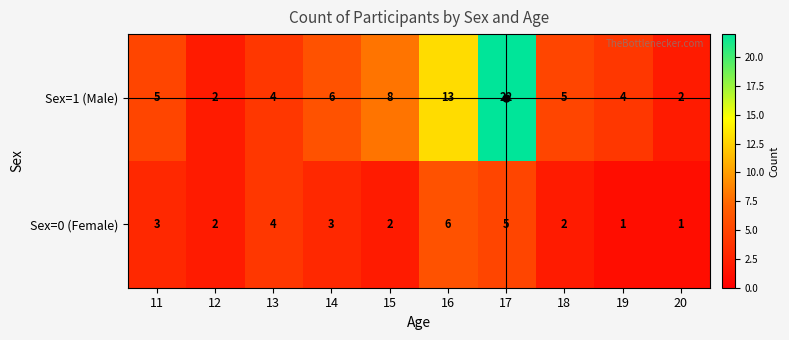

At 11, list the series in order from smallest to largest.

Sex=0 (Female), Sex=1 (Male)